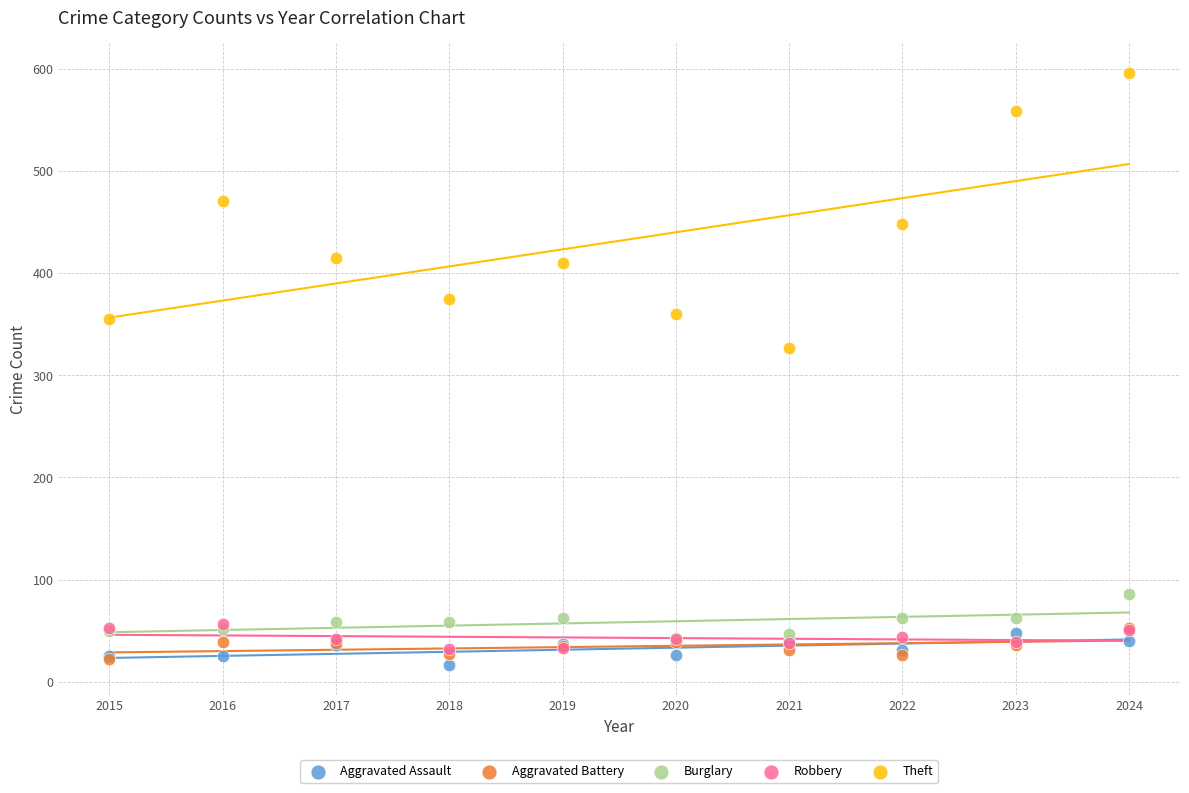

Which series contains the lowest Y value?

Aggravated Assault